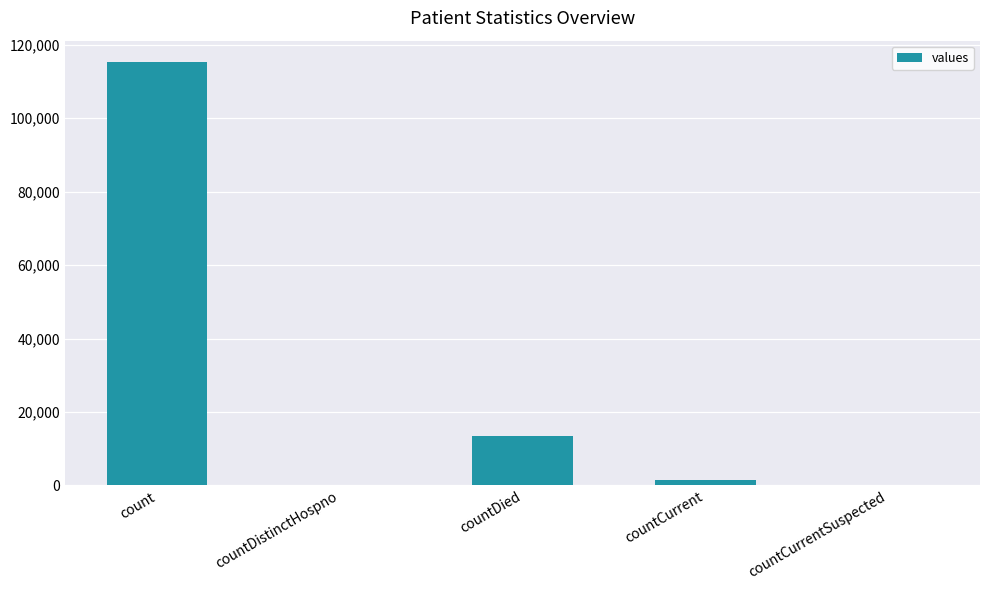

What is the maximum value shown in the chart?

115379